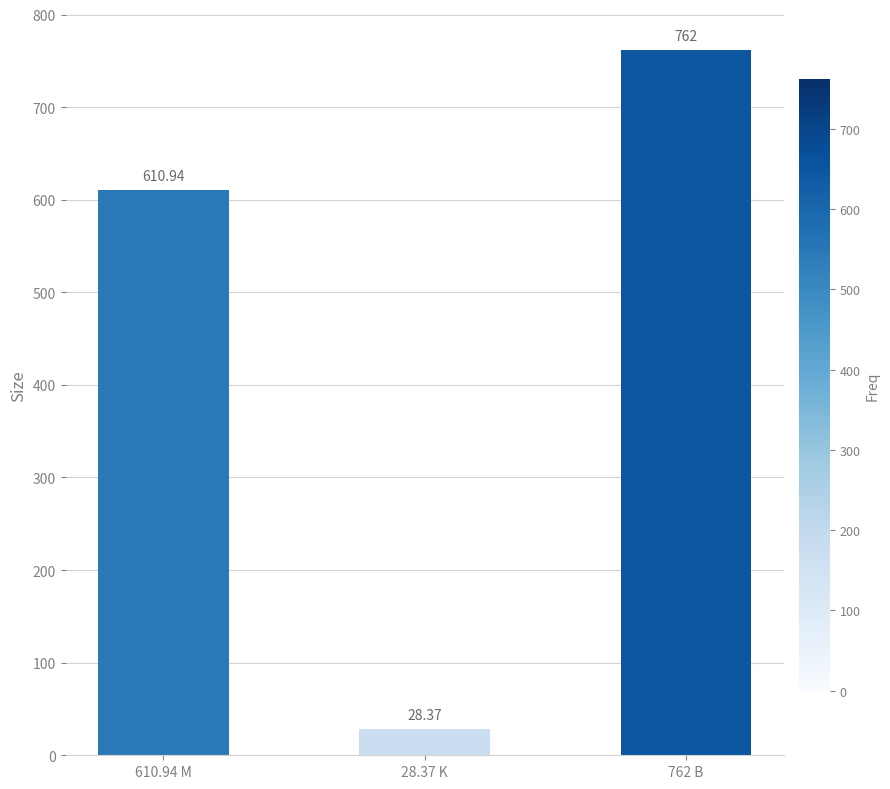

Approximately how many times larger is the value at 610.94 M compared to 28.37 K?

21.5